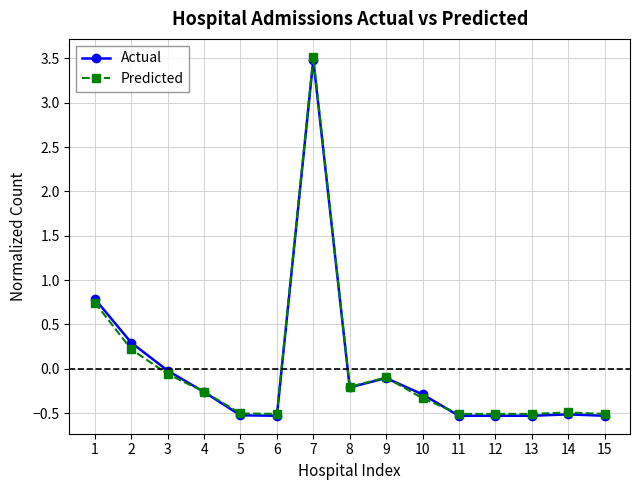

Which series has the widest spread of values?

Predicted